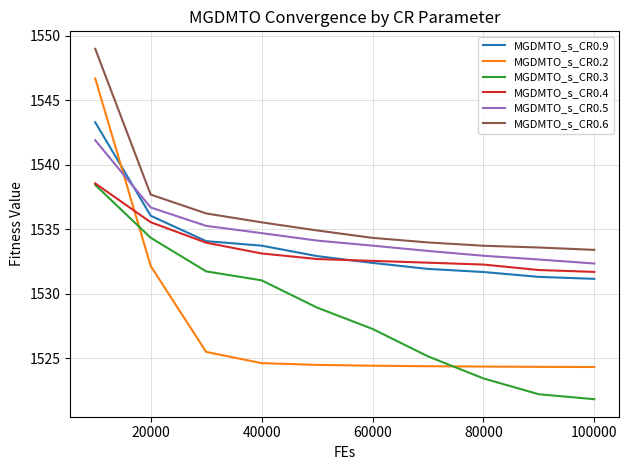

What is the minimum value shown in the chart?

1521.8